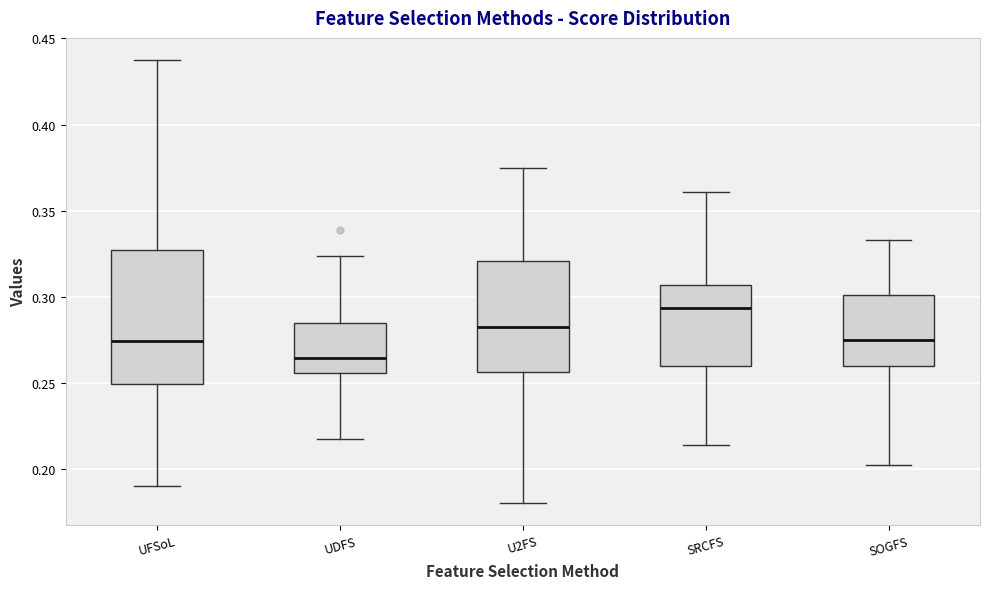

Reading left to right, transcribe this box plot: for each box, give where its median line is, the range the box spans, and where its two whiskers end, as read against the y-axis. The values are not printed on the chart, so give them approximately, as read against the axis.

UFSoL: median 0.275, box 0.250 to 0.325, whiskers 0.190 to 0.440
UDFS: median 0.265, box 0.255 to 0.285, whiskers 0.215 to 0.325
U2FS: median 0.285, box 0.255 to 0.320, whiskers 0.180 to 0.375
SRCFS: median 0.295, box 0.260 to 0.305, whiskers 0.215 to 0.360
SOGFS: median 0.275, box 0.260 to 0.300, whiskers 0.200 to 0.335